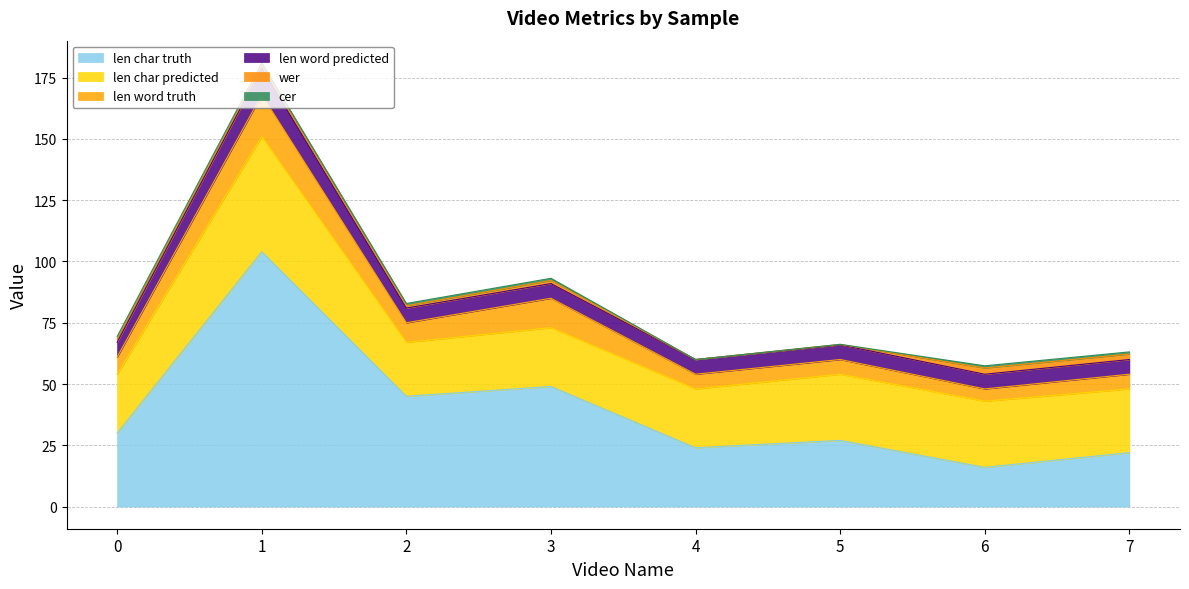

Reading left to right, list all the values displayed in this chart.

len char truth: 30.0	104.0	45.0	49.0	24.0	27.0	16.0	22.0
len char predicted: 24.0	47.0	22.0	24.0	24.0	27.0	27.0	26.0
len word truth: 7.0	17.0	8.0	12.0	6.0	6.0	5.0	6.0
len word predicted: 6.0	11.0	6.0	6.0	6.0	6.0	6.0	6.0
wer: 1.4	1.1	1.0	1.3	0.0	0.2	2.6	2.2
cer: 1.0	1.0	0.9	0.9	0.0	0.0	0.9	0.9